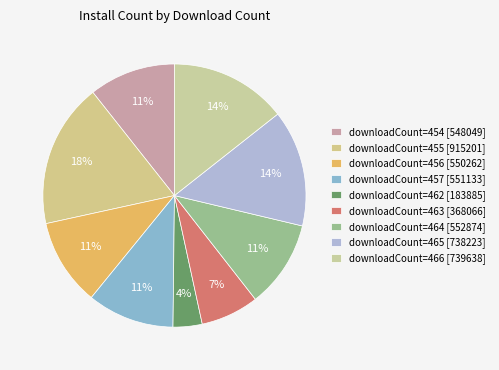

How many slices are in this pie chart?

9